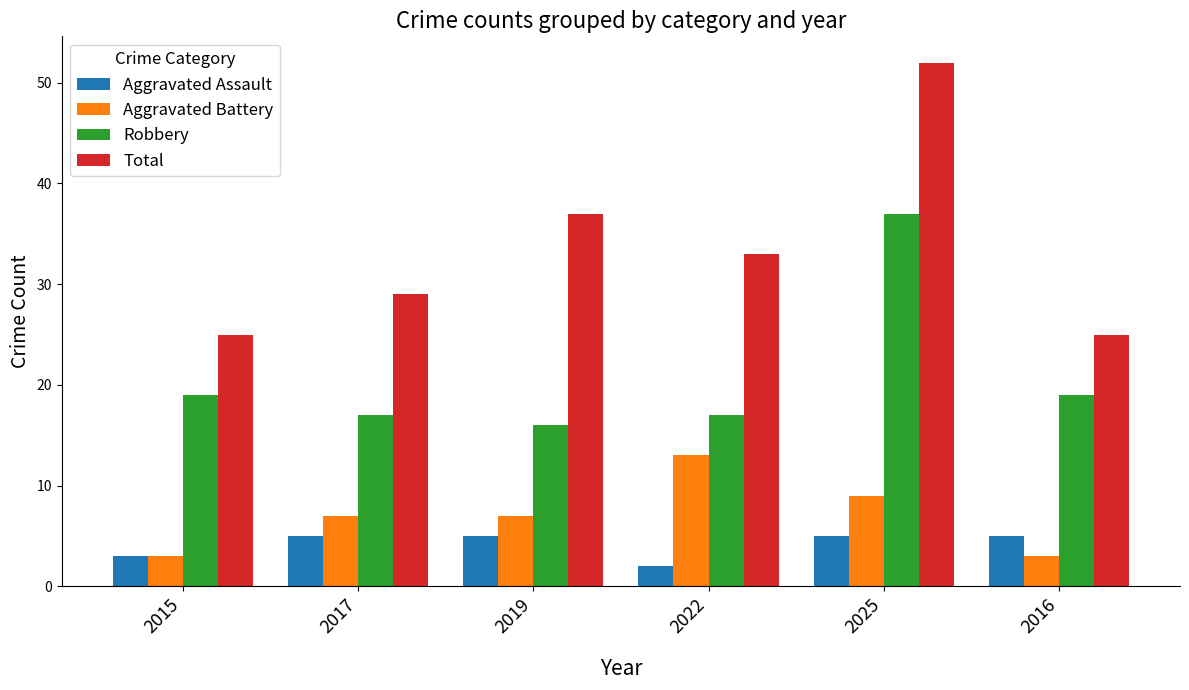

Is the value of Aggravated Assault at 2017 greater than the value of Robbery at 2015?

No